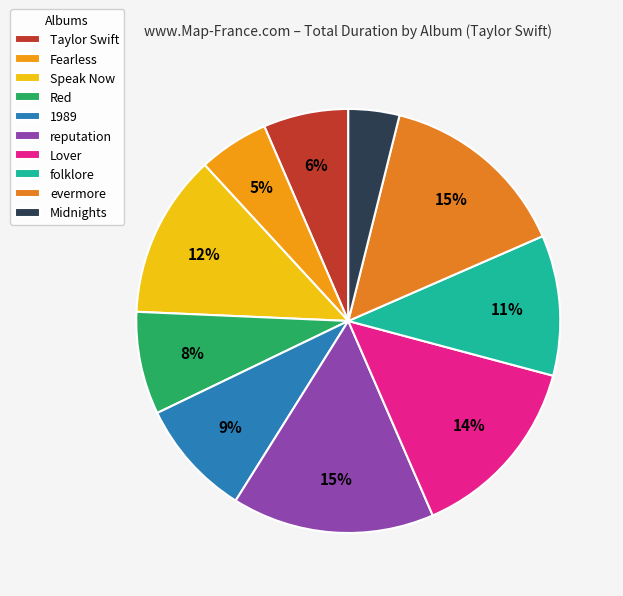

Does Fearless account for over 50% of the chart?

No